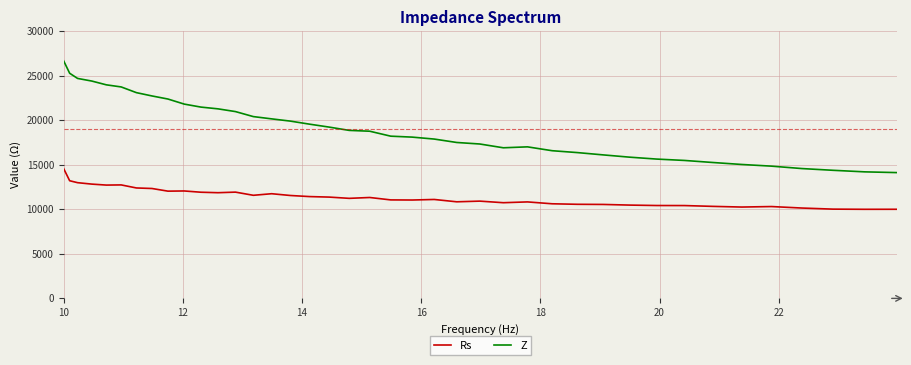

True or false: Rs and Z cross at least once.

False